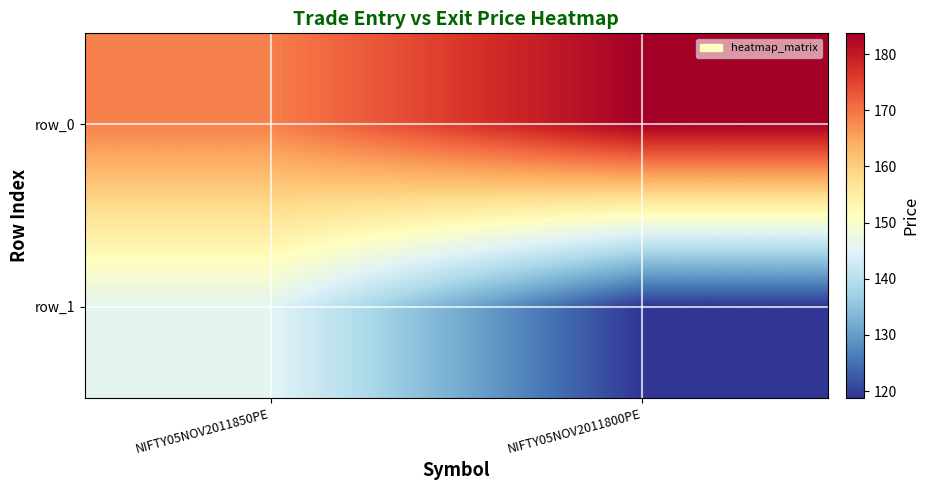

List the series in order of their peak value, lowest first.

row_1, row_0